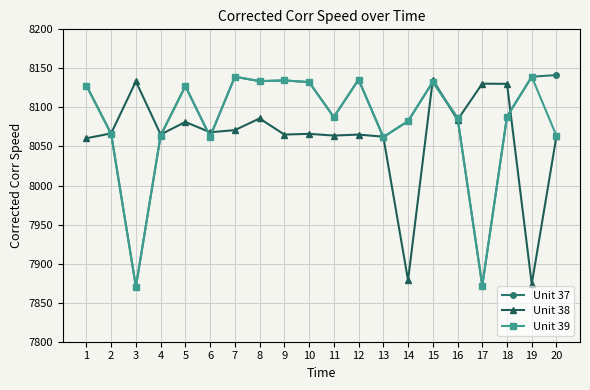

Which series has the widest spread of values?

Unit 37